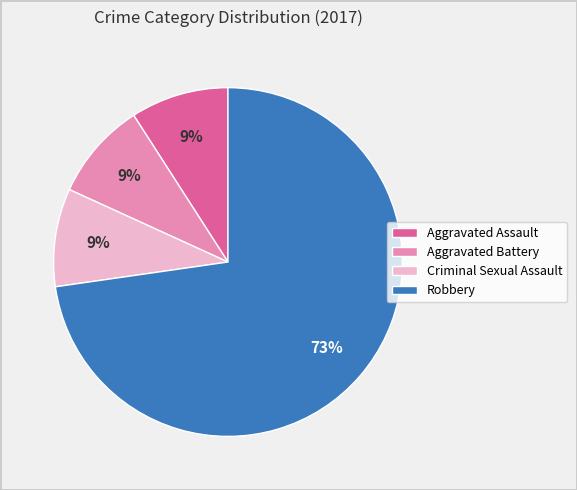

What percentage is the Robbery slice, to the nearest percent?

73%